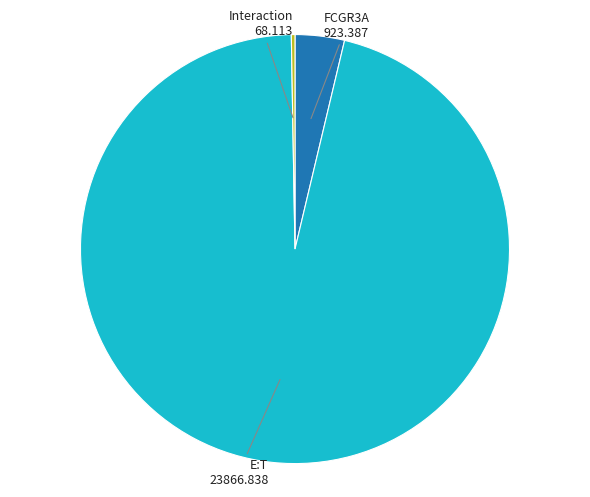

Does any single category account for the majority?

Yes